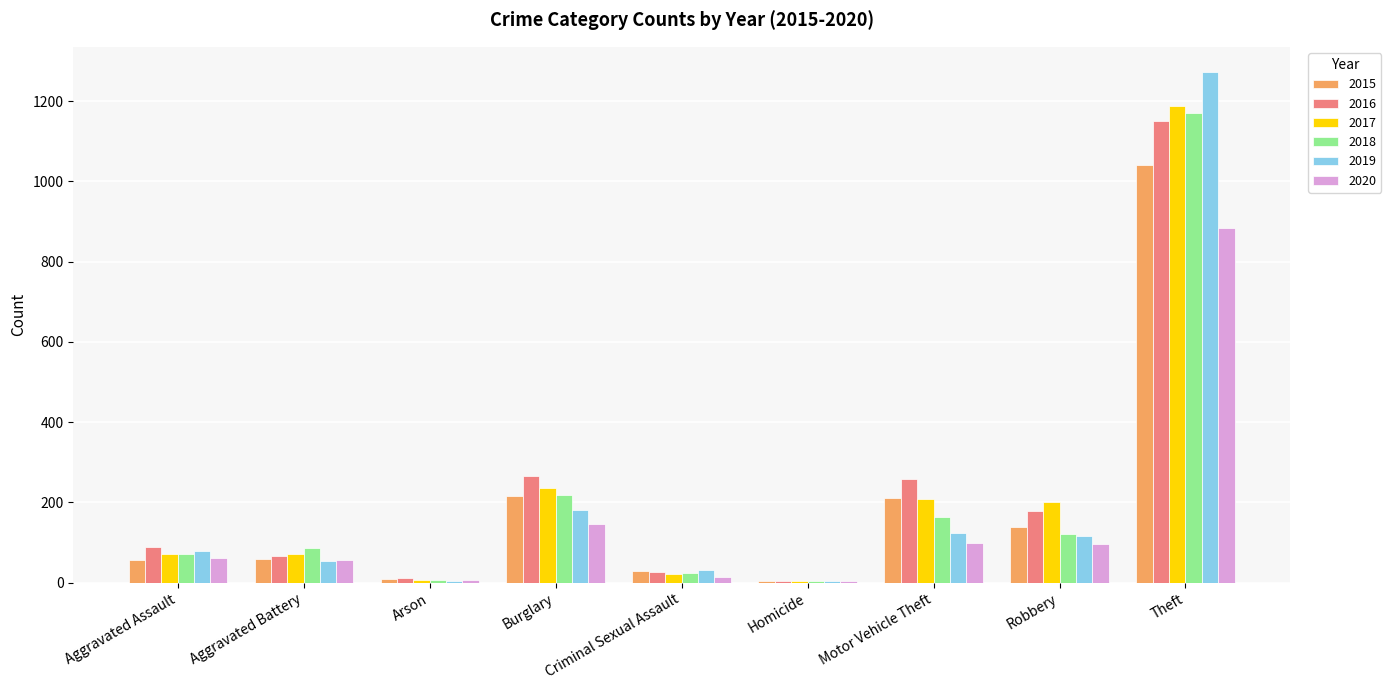

True or false: 2020 has a value of 57 at Aggravated Battery.

True